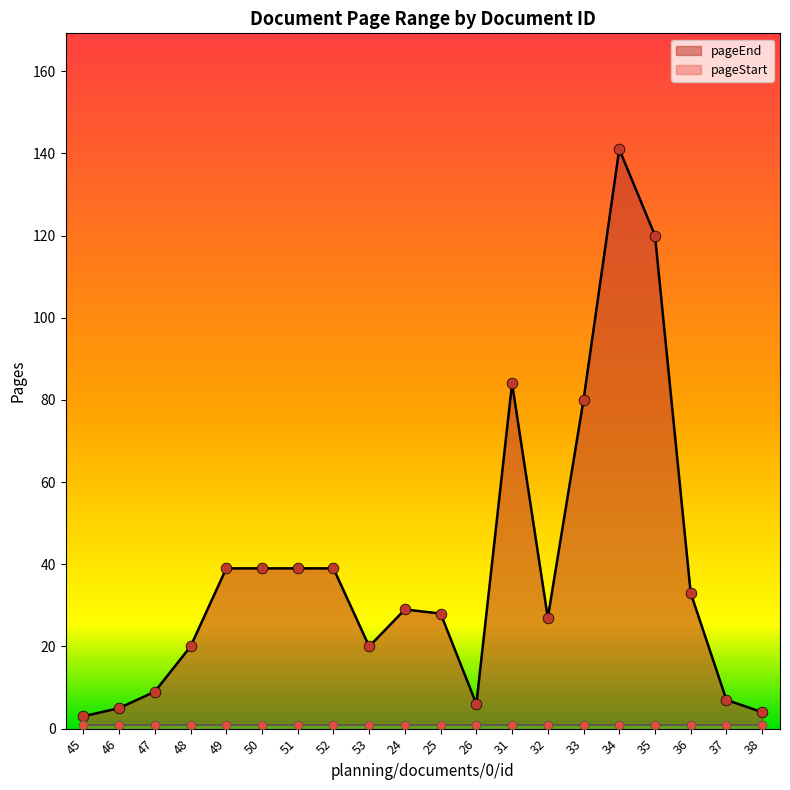

What is the change in value from 53 to 26?

-14